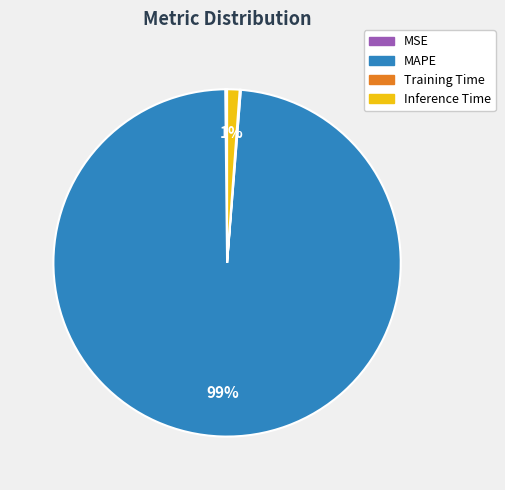

To the nearest percent, what is the average slice percentage?

25%